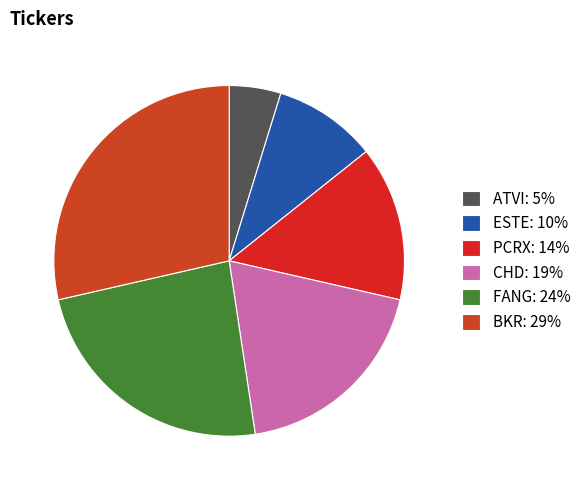

Which category has the biggest portion of the pie?

BKR